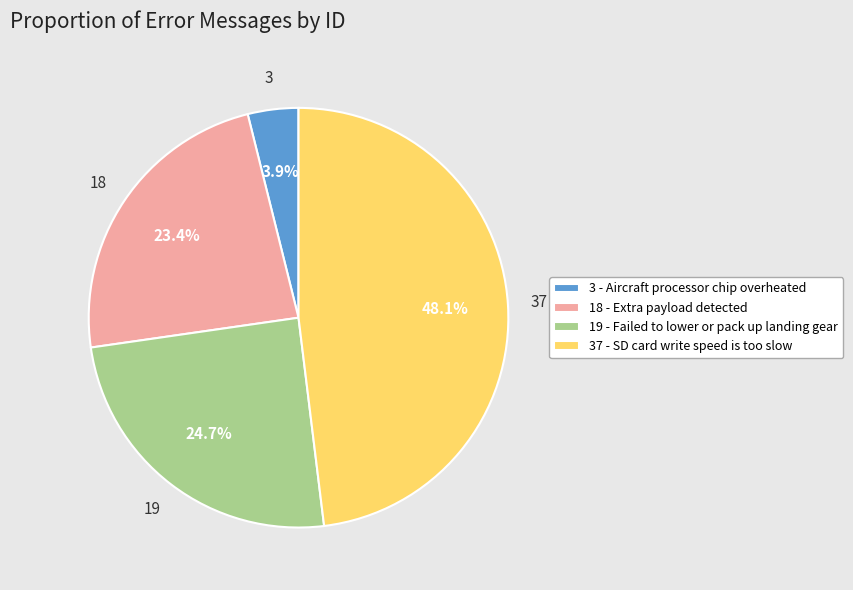

Between 19 - Failed to lower or pack up landing gear and 37 - SD card write speed is too slow, which is larger?

37 - SD card write speed is too slow